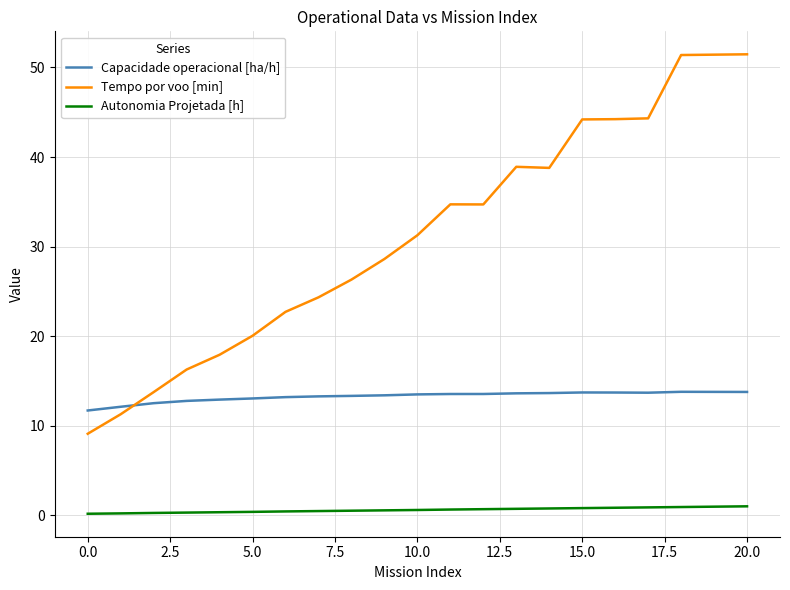

List the series in order of their peak value, highest first.

Tempo por voo [min], Capacidade operacional [ha/h], Autonomia Projetada [h]